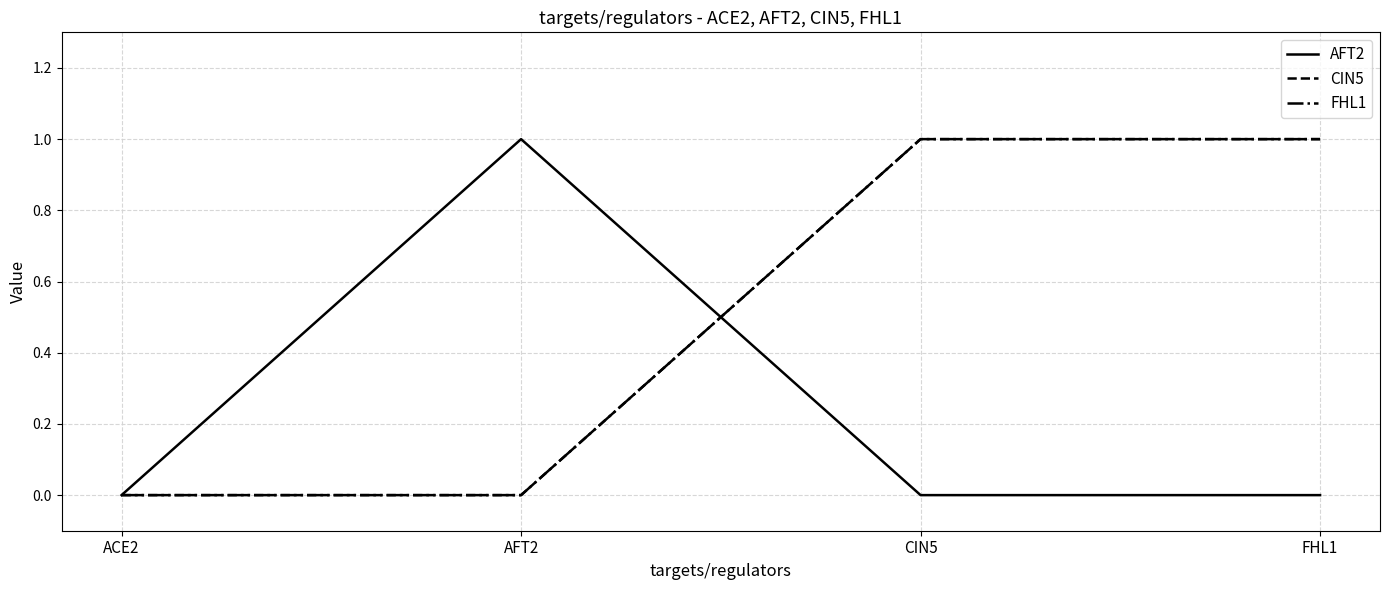

Does the chart have visible grid lines?

Yes